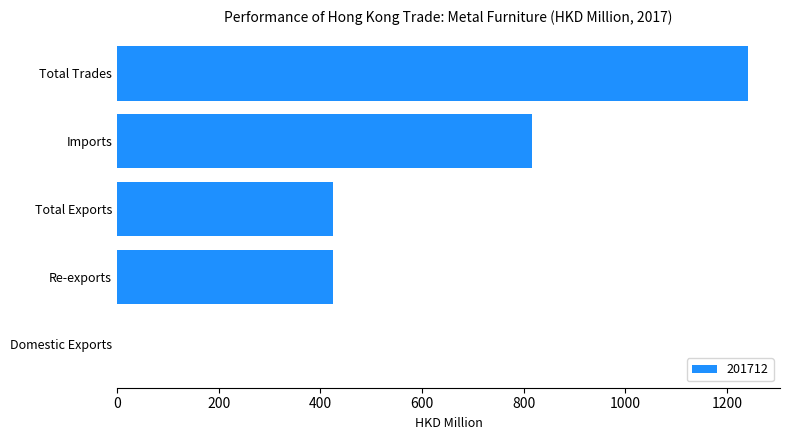

Count the number of categories in the chart.

5